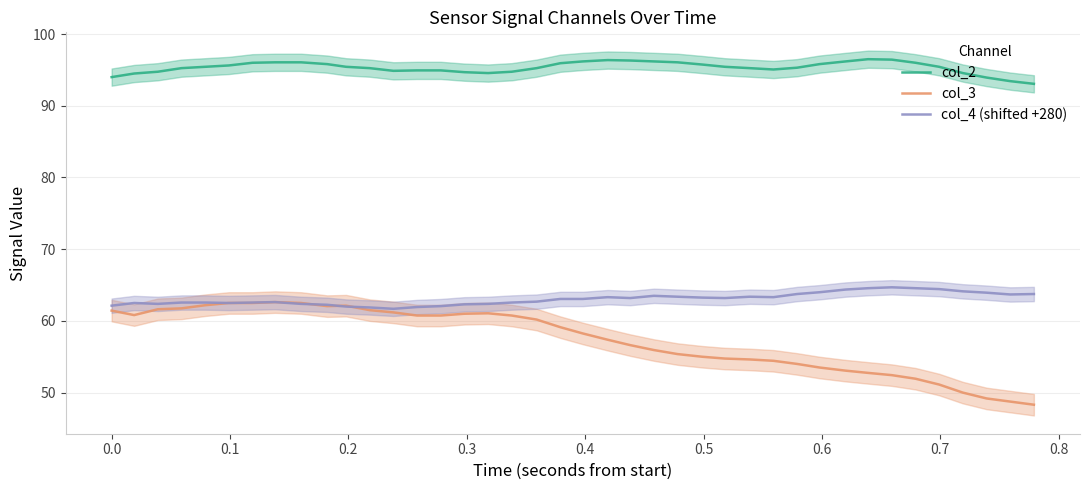

What is the minimum value for col_4 (shifted +280)?

61.7